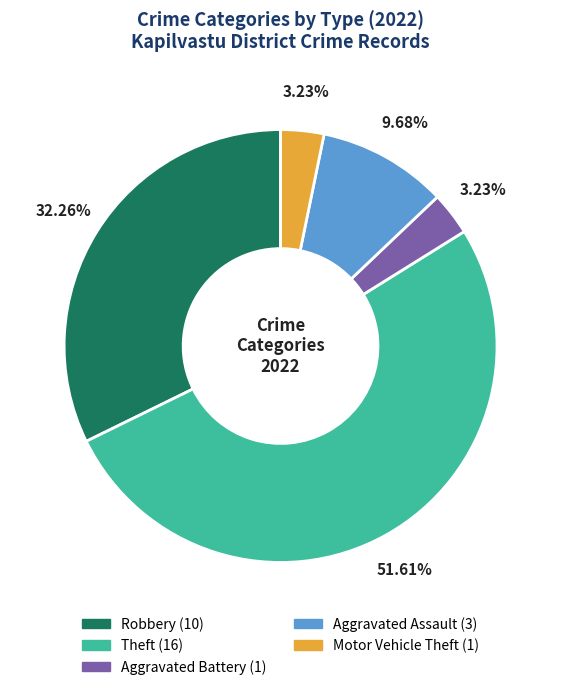

How many slices are in this pie chart?

5